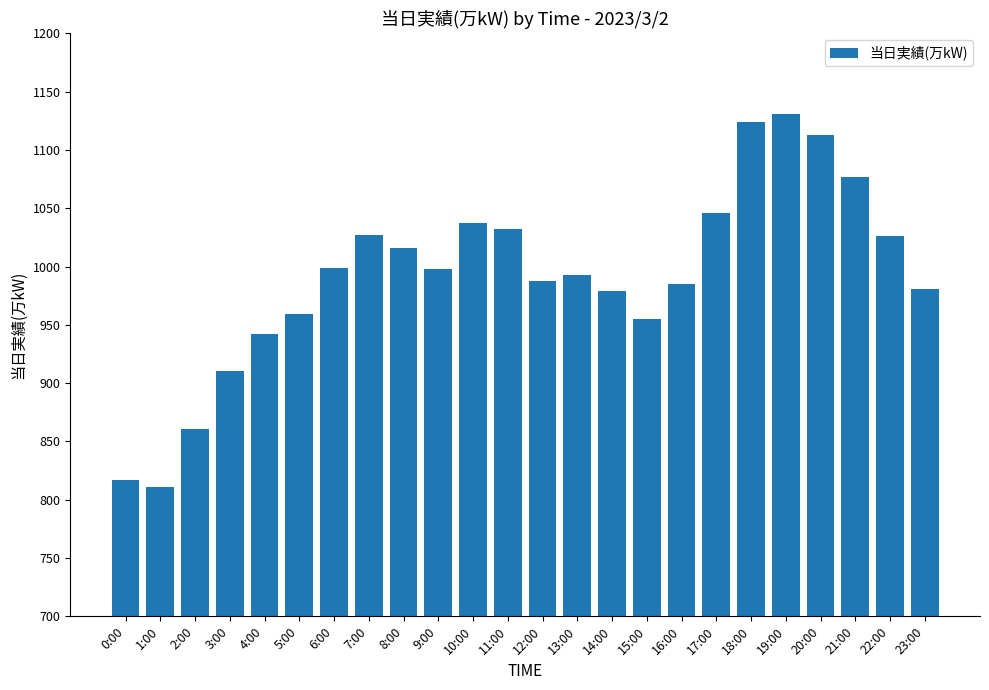

What is the label of the 18th bar from the right?

6:00